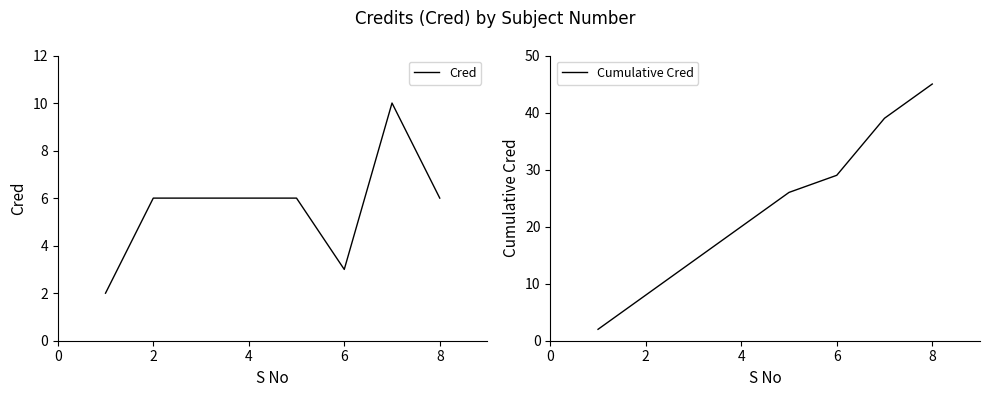

Is it true that Cumulative Cred equals 8 at 2?

True